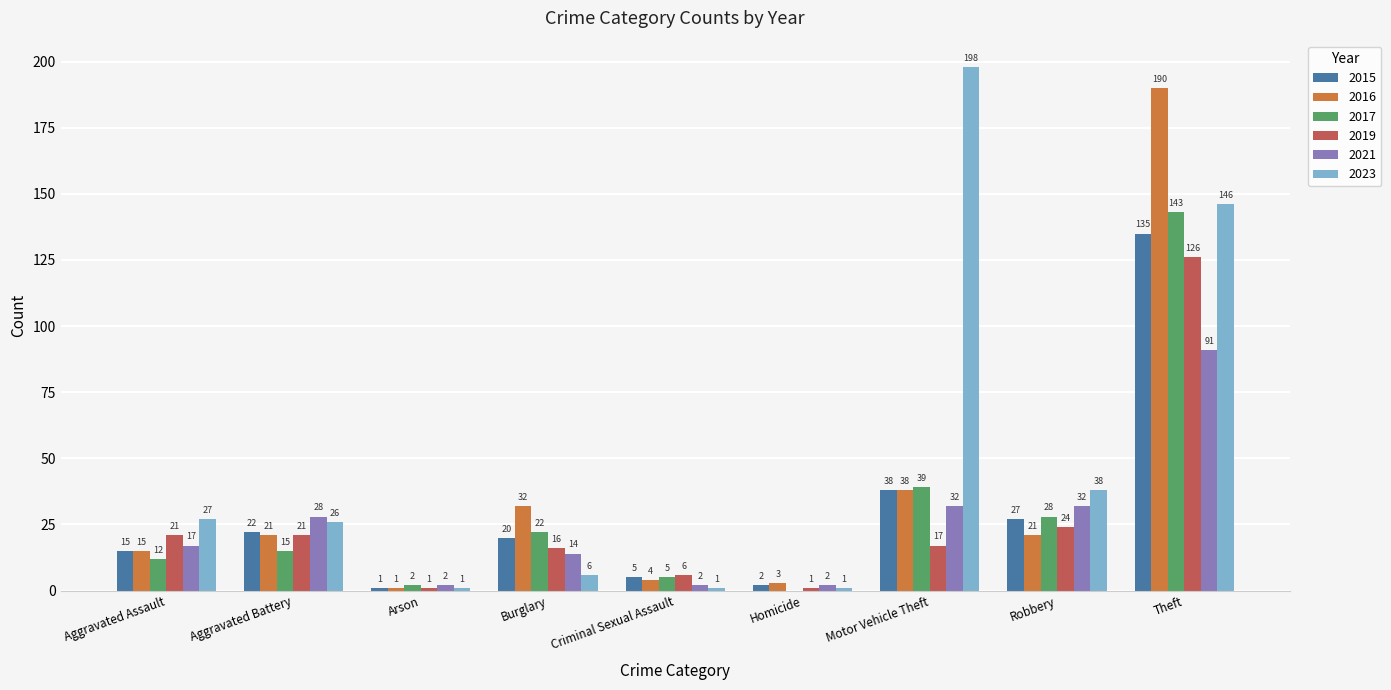

Count the number of categories in the chart.

9